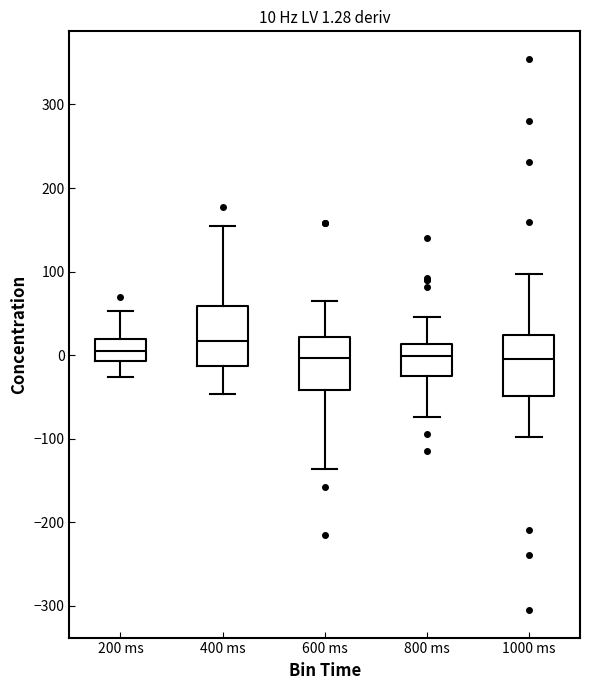

Which box's median line is the highest?

400 ms